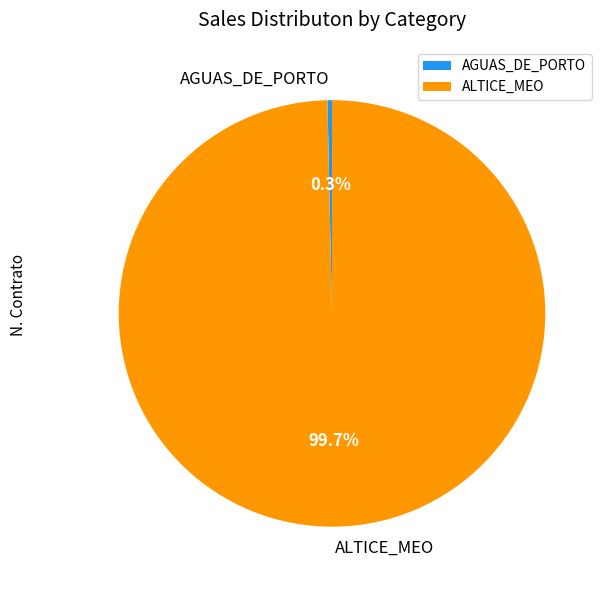

True or false: AGUAS_DE_PORTO accounts for 0% of the total.

True